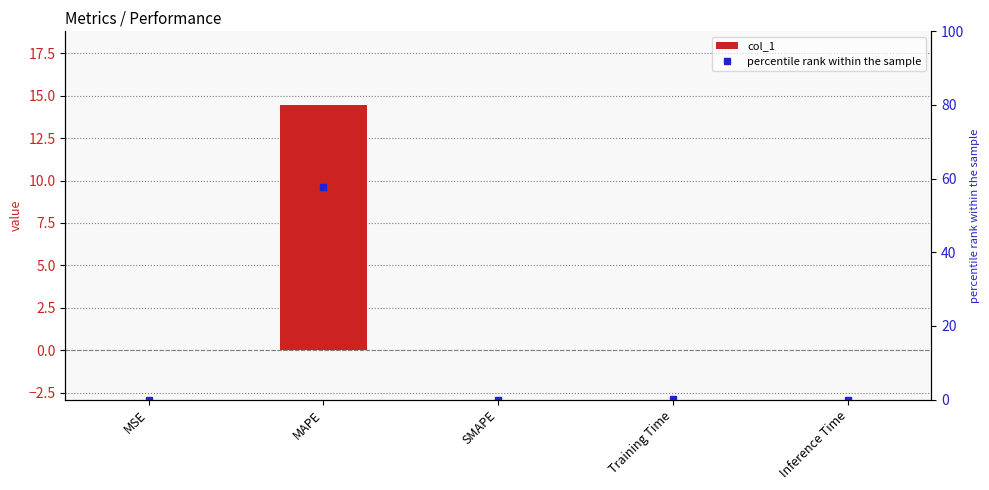

List the labels in order of value, largest first.

MAPE, Training Time, Inference Time, MSE, SMAPE